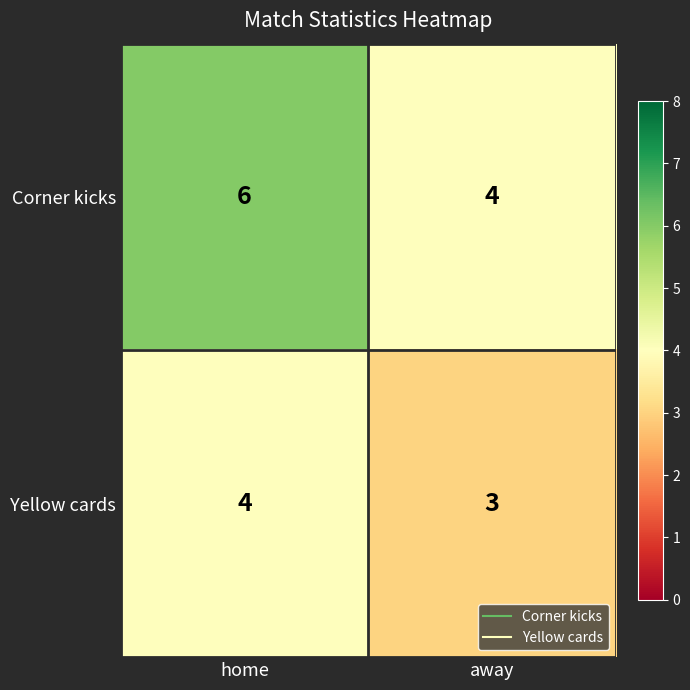

What is the sum of all Yellow cards values?

7